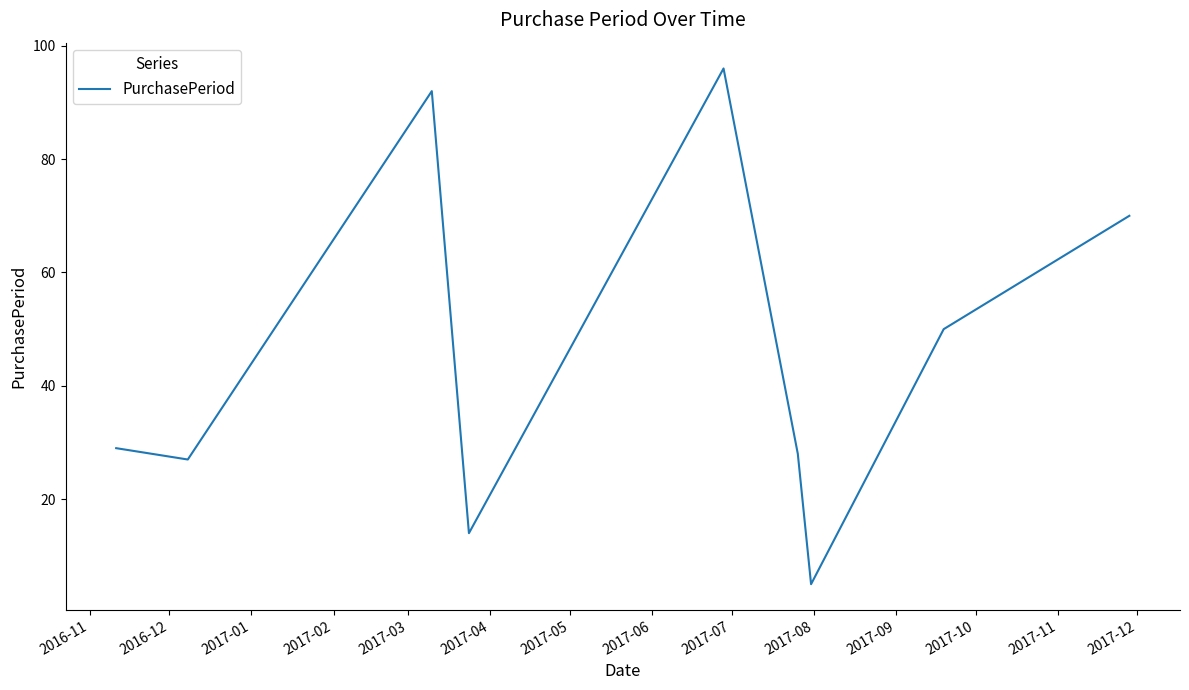

What is the maximum value shown in the chart?

96